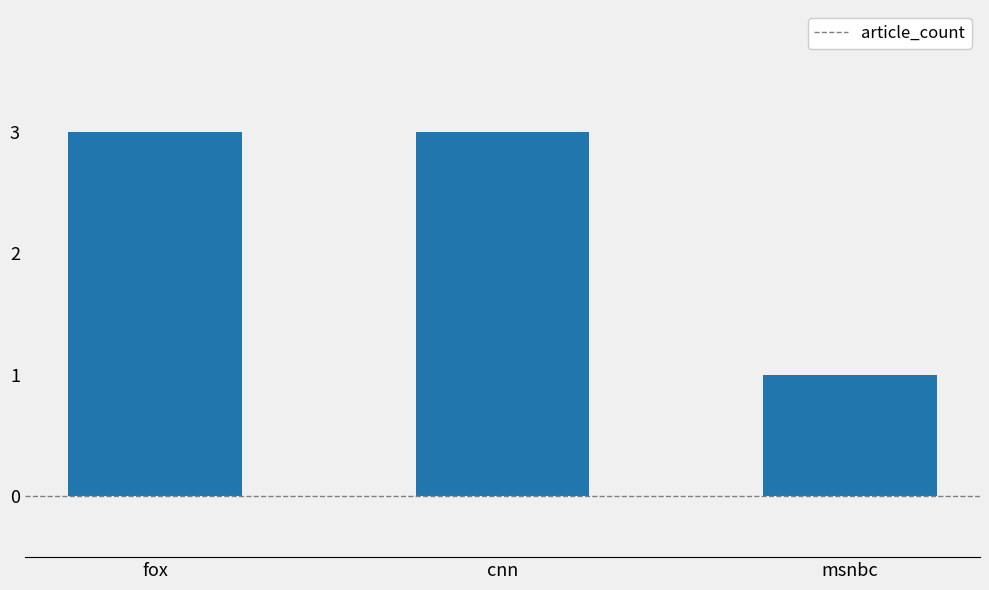

The chart shows a value of 1 at msnbc. True or false?

True